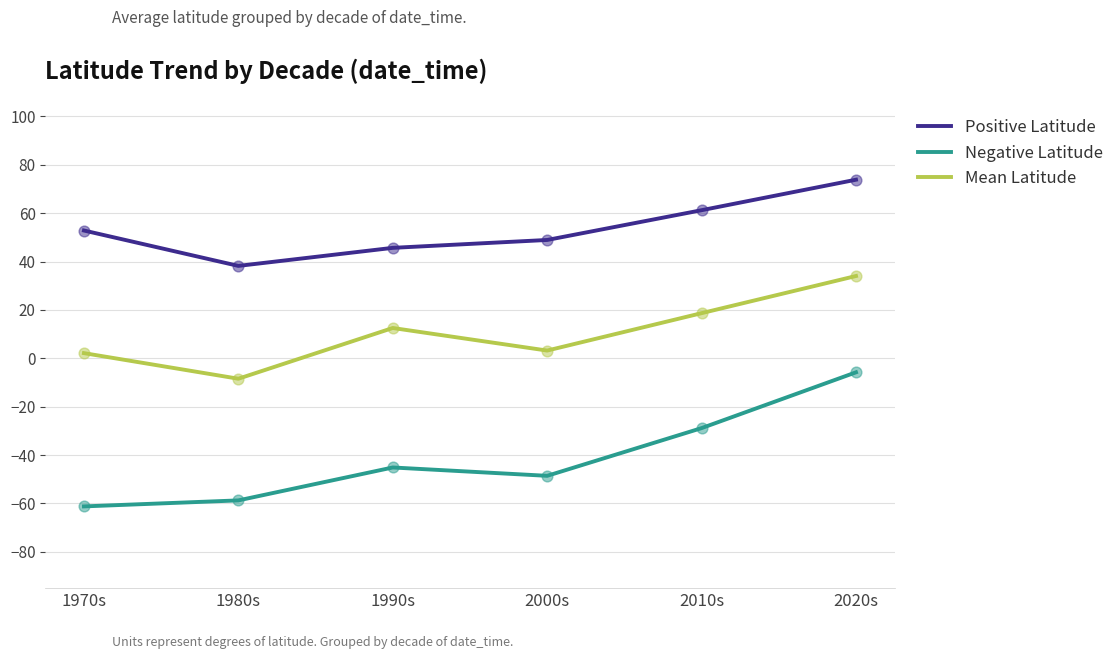

What is the total value across all series at 1970s?

-6.2